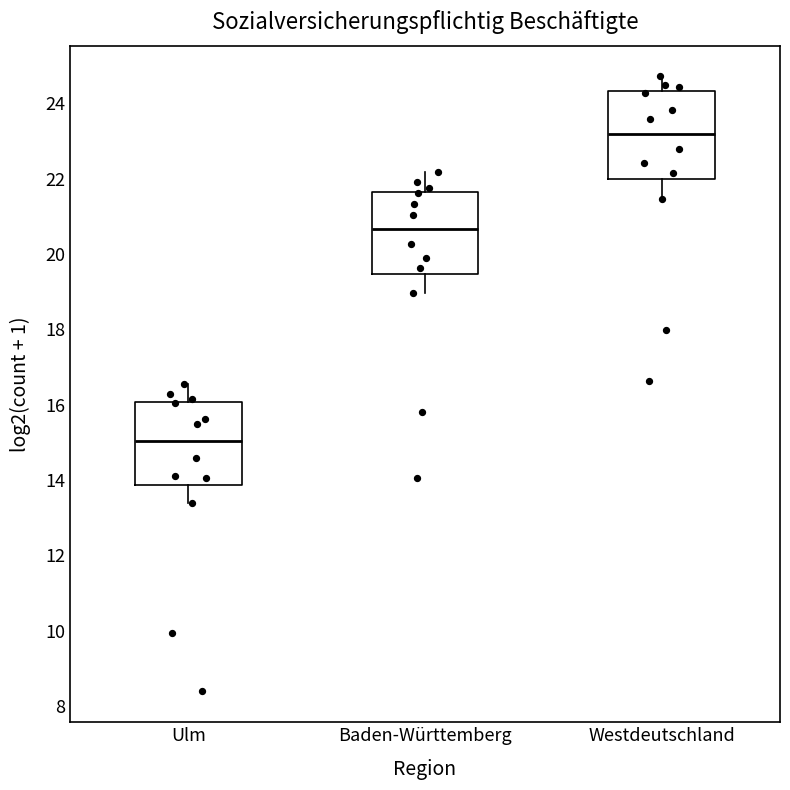

Reading left to right, read every box against the y-axis: the position of its median line, the range the box covers, and the ends of its whiskers. The values are not printed on the chart, so give them approximately, as read against the axis.

Ulm: median 15.0, box 13.8 to 16.0, whiskers 13.4 to 16.6
Baden-Württemberg: median 20.6, box 19.4 to 21.6, whiskers 19.0 to 22.2
Westdeutschland: median 23.2, box 22.0 to 24.4, whiskers 21.4 to 24.8